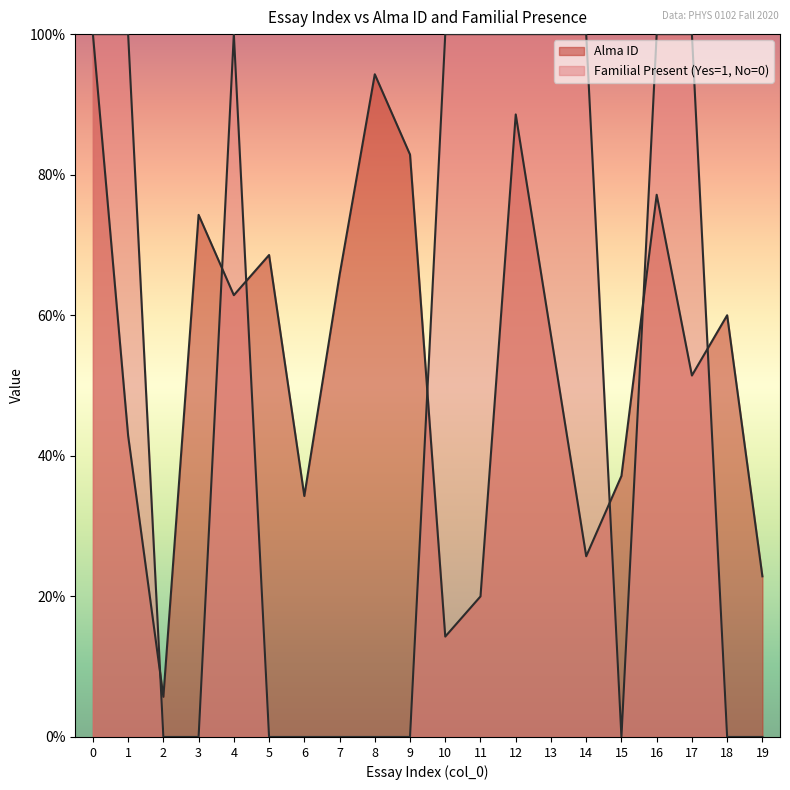

True or false: Familial Present (Yes=1, No=0) has more than 0 points higher than both neighbors.

True